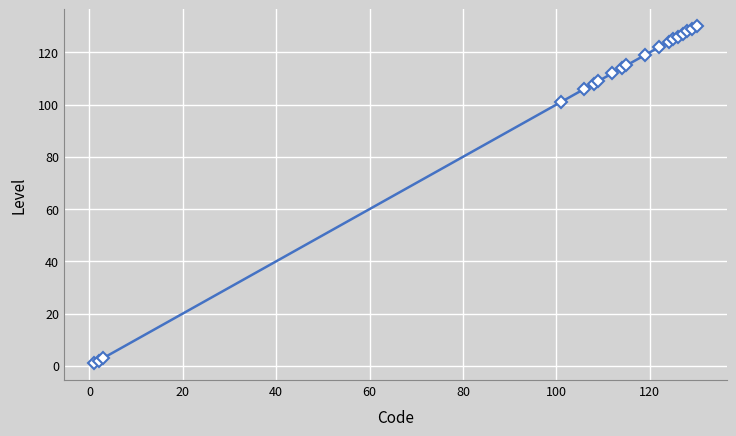

What is the difference between the second highest and second lowest values?

127